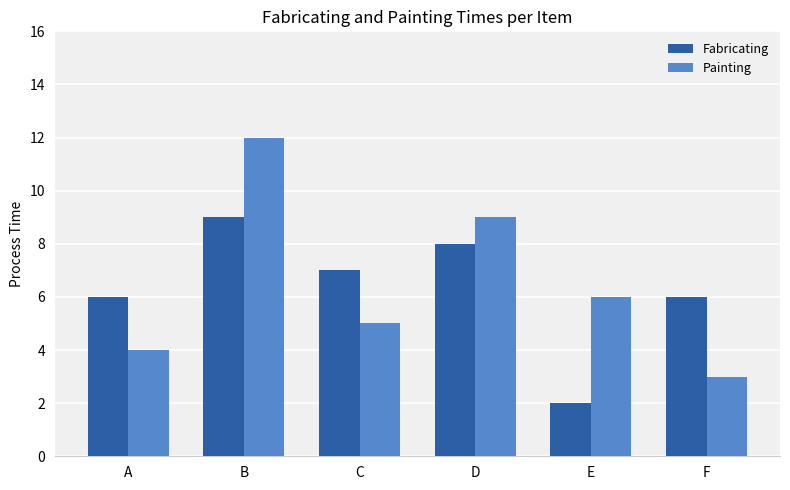

At which label does Painting reach its peak?

B